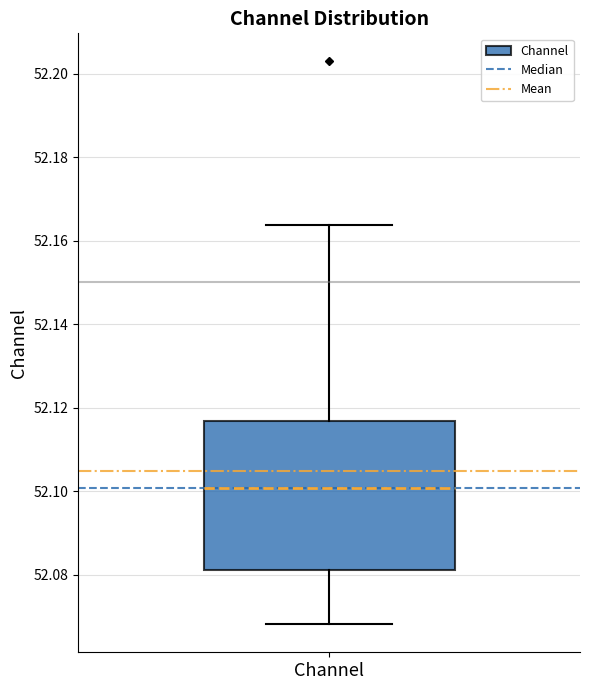

Transcribe this box plot: give where the median line is, the range the box spans, and where the two whiskers end, as read against the y-axis. The values are not printed on the chart, so give them approximately, as read against the axis.

median 52.100, box 52.082 to 52.116, whiskers 52.068 to 52.164